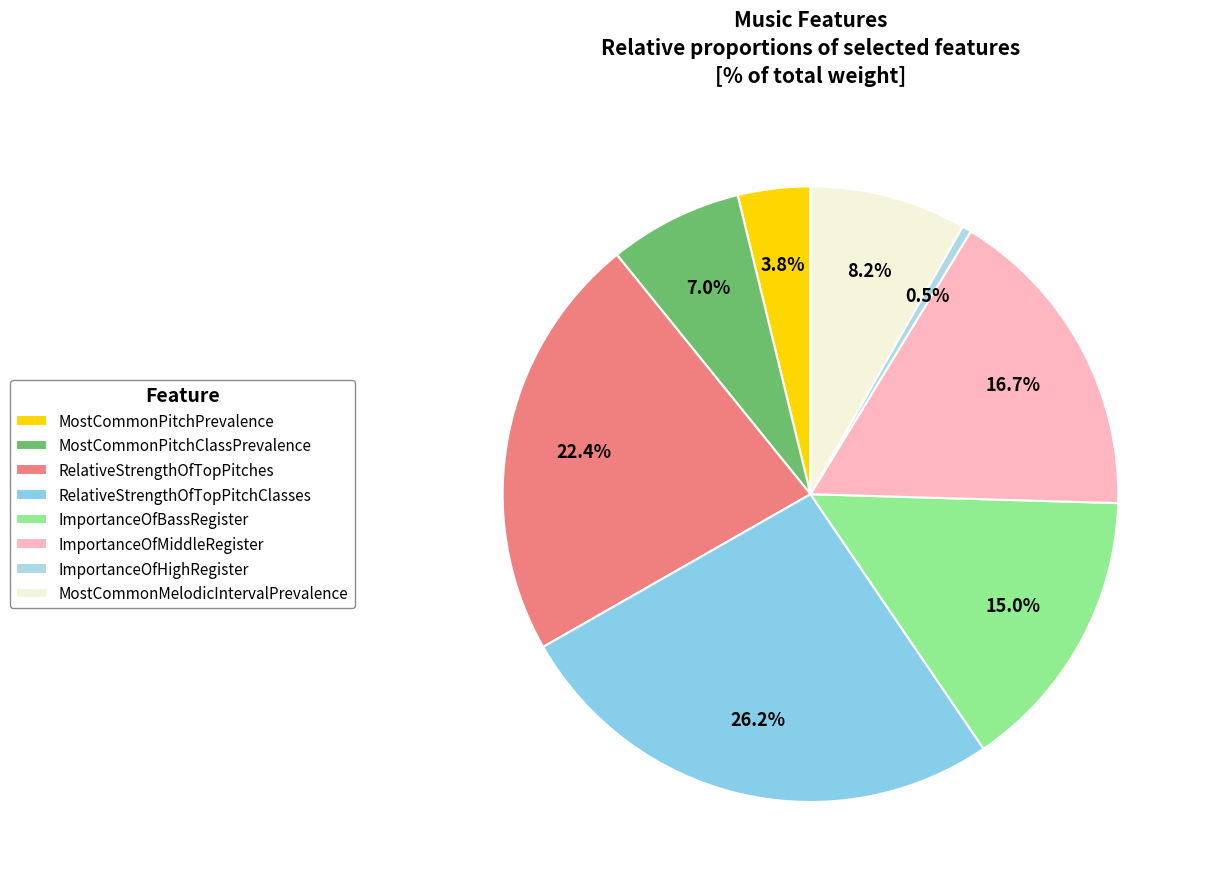

Is there a majority slice in this chart?

No